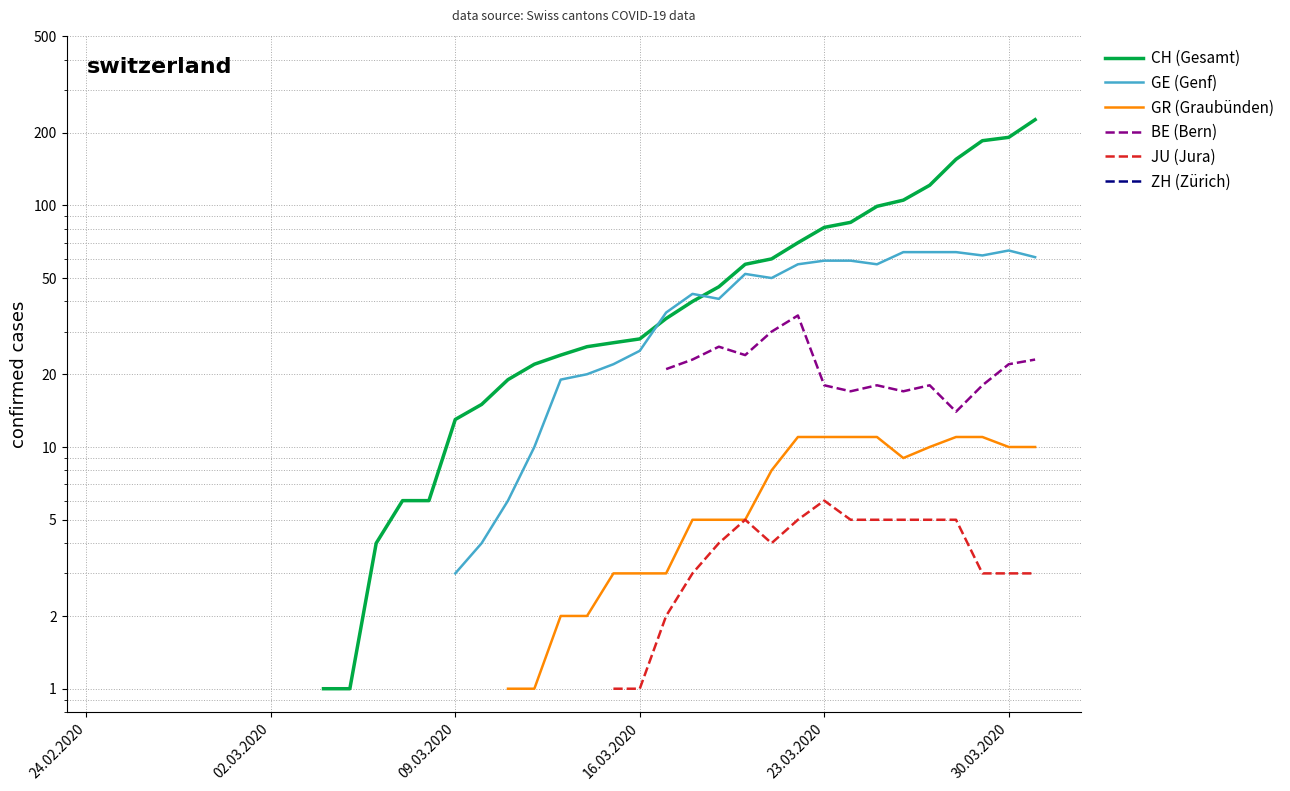

What is the spread (max minus min) of values at 30.03.2020?

190.5